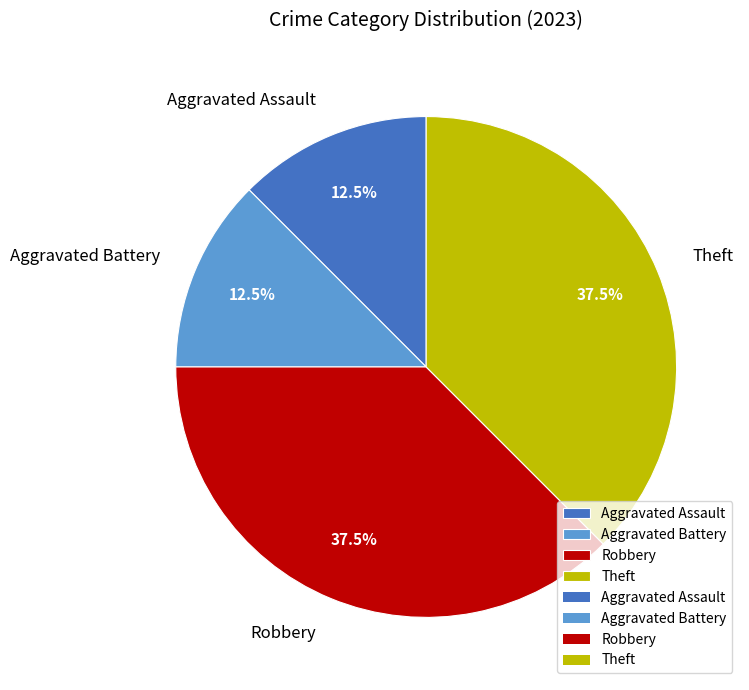

Is there a majority slice in this chart?

No